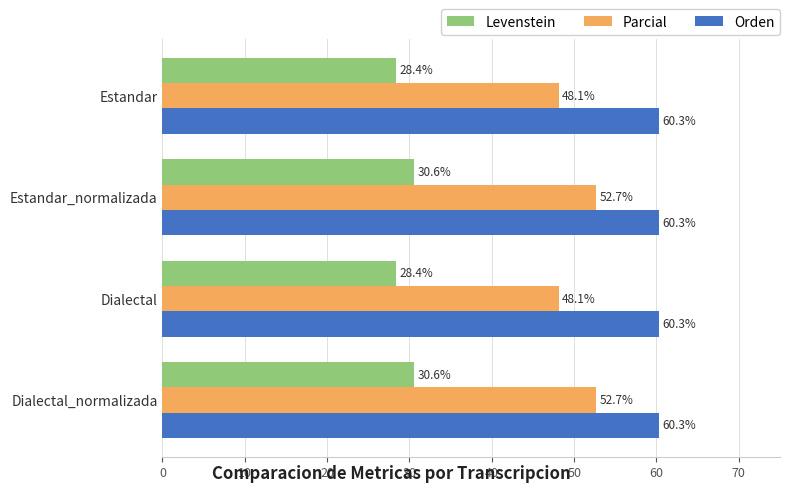

What are all the series names shown in the legend?

Levenstein, Parcial, Orden